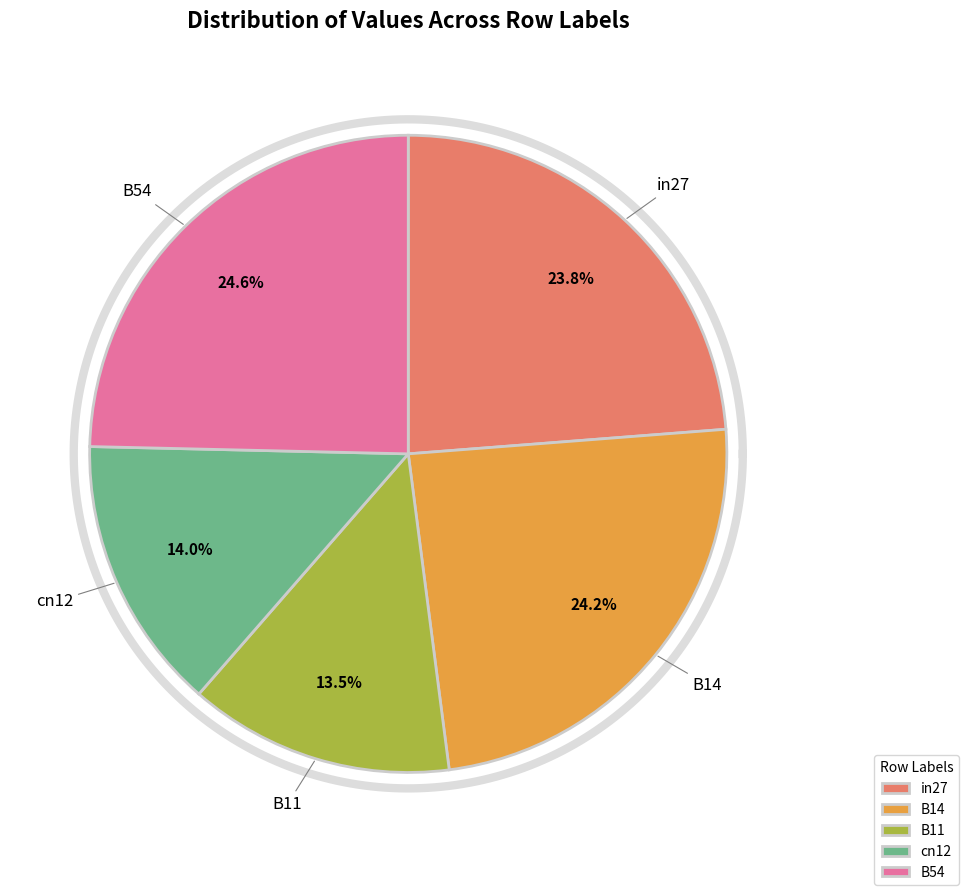

To the nearest percent, what percentage of the pie is B54?

25%